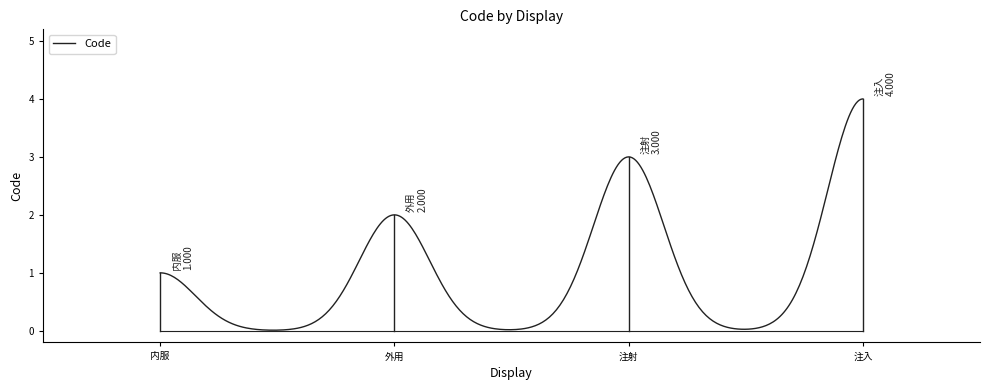

What is the difference between the maximum and second lowest values?

4.0